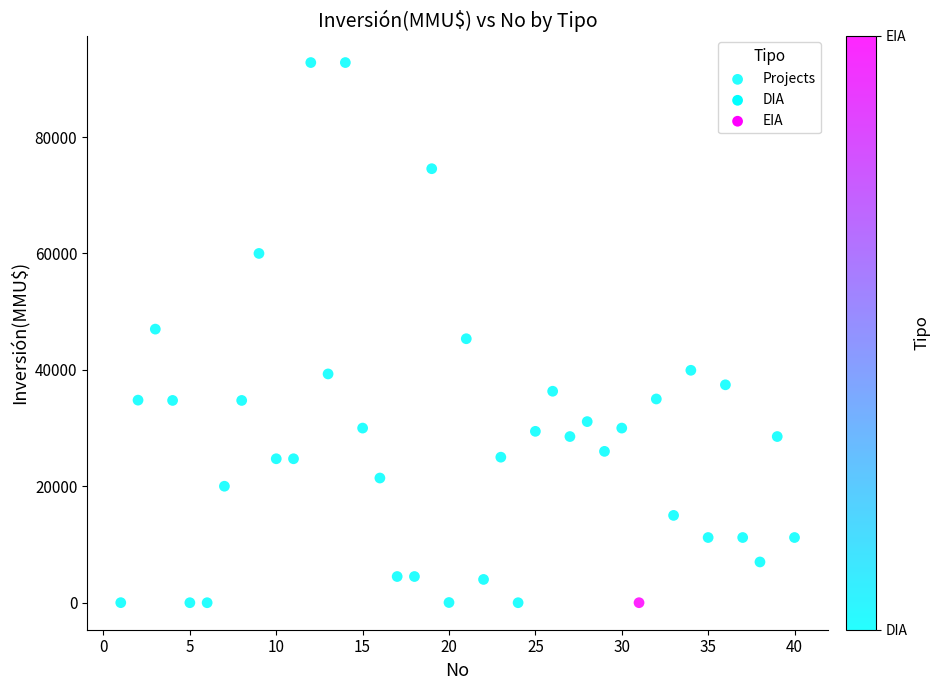

What is the range of Y values (max minus min)?

92790.0